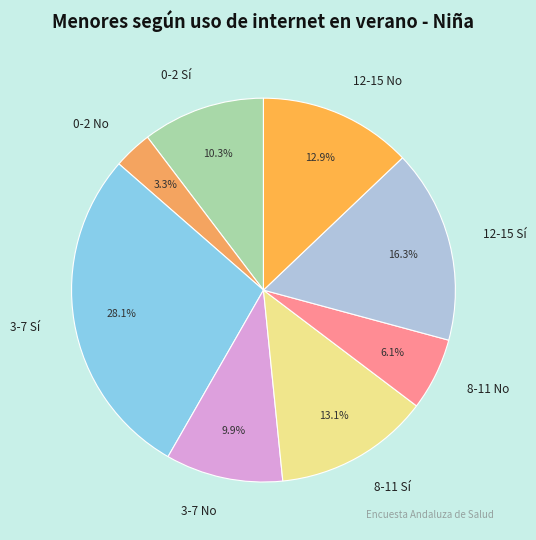

To the nearest percent, what portion does 8-11 Sí represent?

13%